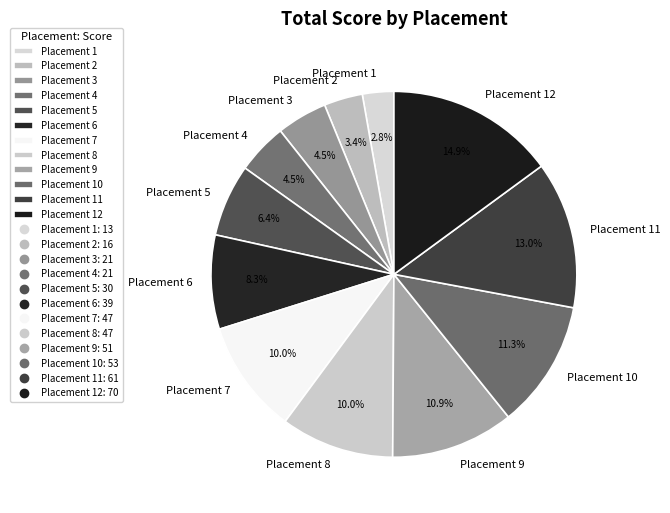

To the nearest percent, what is the difference between the largest and smallest slice percentages?

12%